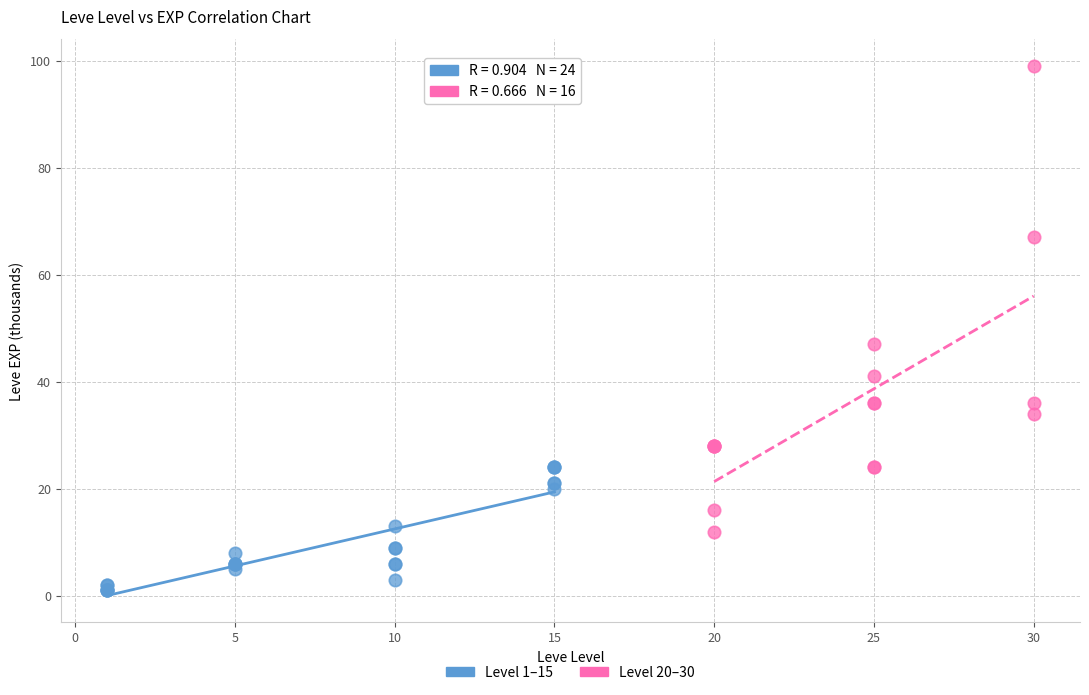

Which series contains the lowest Y value?

Level 1–15